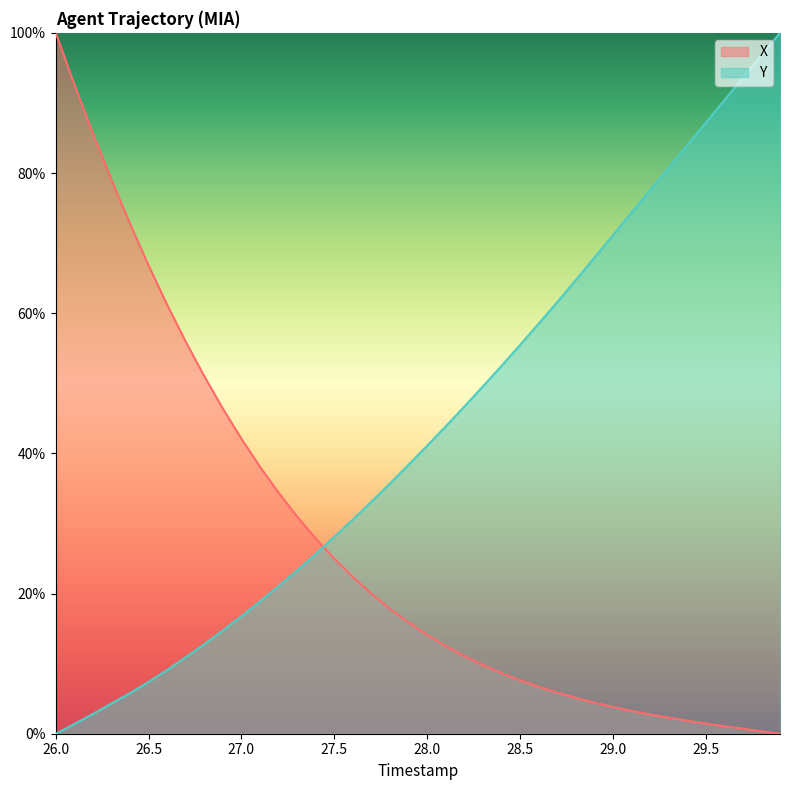

Is it true that X equals 100.0 at 26.0?

True